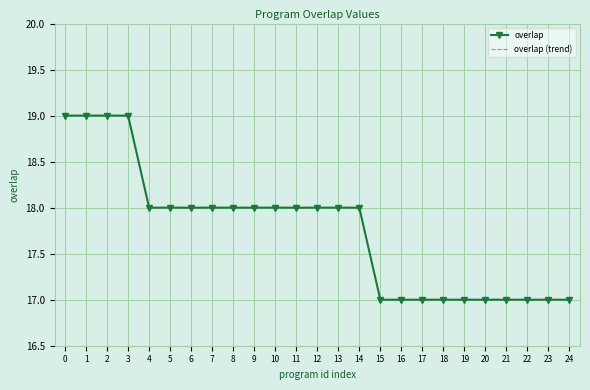

Which label corresponds to the smallest value in the chart?

15